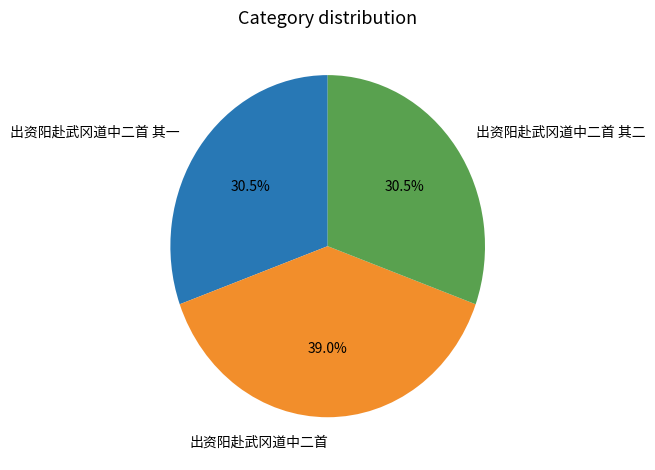

What is the ratio of the value at 出资阳赴武冈道中二首 其一 to the value at 出资阳赴武冈道中二首?

0.8